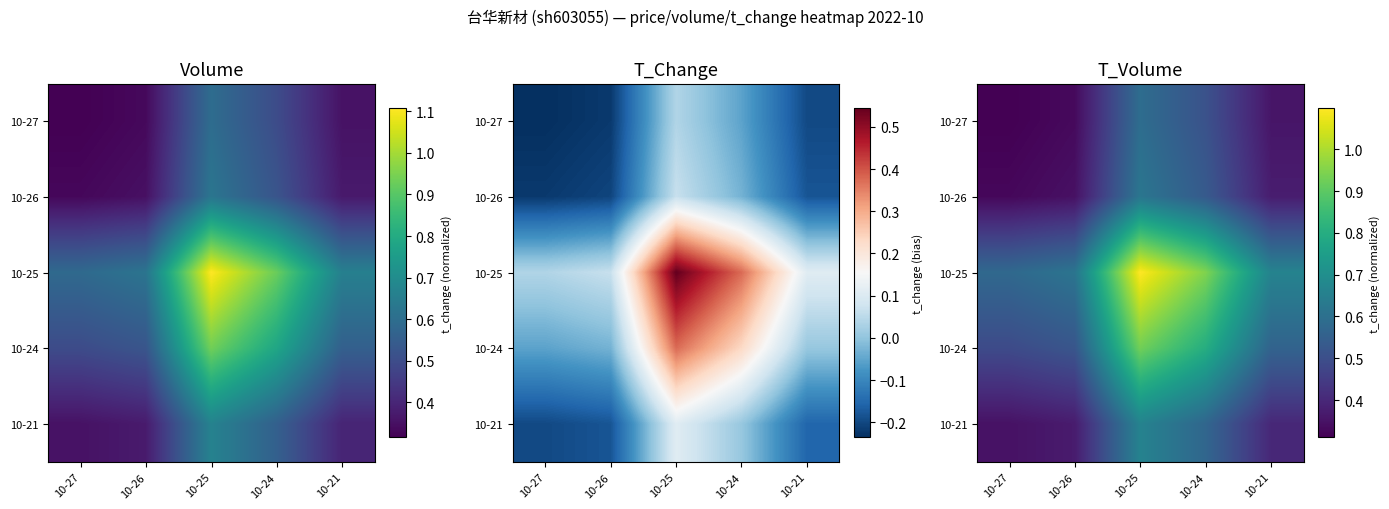

How many data points does each series have?

5